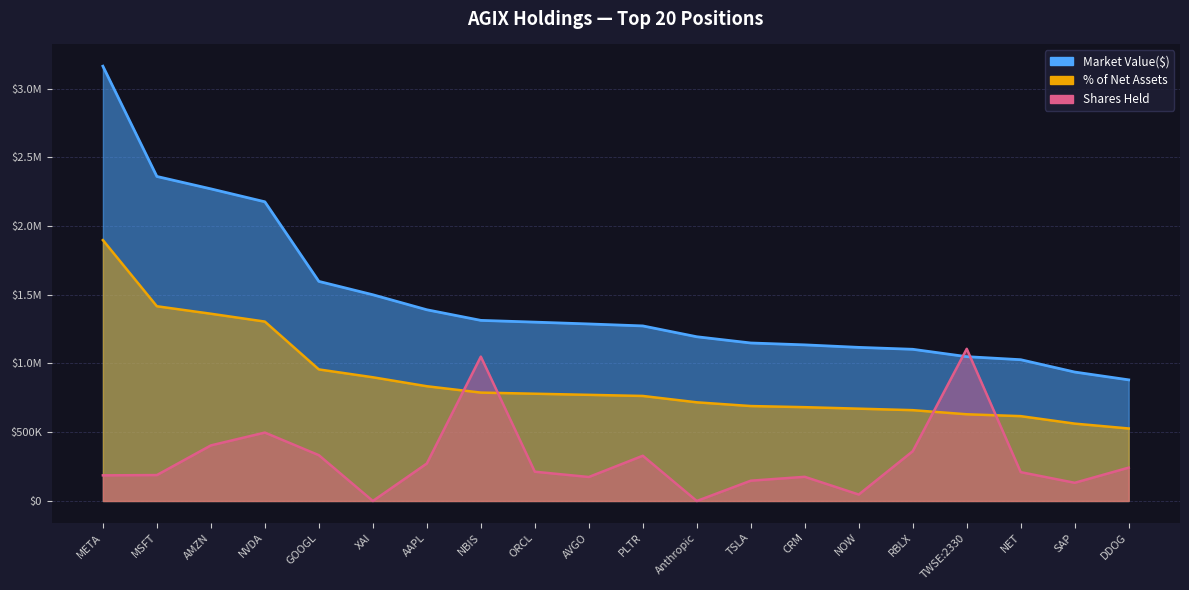

Reading left to right, what are all the values shown in this chart?

Market Value($): META=3162510.0	MSFT=2360391.0	AMZN=2270134.0	NVDA=2176159.0	GOOGL=1597199.0	XAI=1500020.0	AAPL=1390810.0	NBIS=1313691.0	ORCL=1300865.0	AVGO=1287648.0	PLTR=1273321.0	Anthropic=1194543.0	TSLA=1149182.0	CRM=1135505.0	NOW=1117260.0	RBLX=1103345.0	TWSE:2330=1049788.0	NET=1027549.0	SAP=937844.0	DDOG=881072.0
% of Net Assets: META=1897506.0	MSFT=1416333.3	AMZN=1361963.5	NVDA=1304875.2	GOOGL=956908.5	XAI=899820.2	AAPL=834576.4	NBIS=788362.1	ORCL=780206.6	AVGO=772051.2	PLTR=763895.7	Anthropic=717681.4	TSLA=690496.5	CRM=682341.0	NOW=671467.0	RBLX=660593.1	TWSE:2330=630689.7	NET=617097.2	SAP=562727.4	DDOG=527387.1
Shares Held: META=186488.5	MSFT=188538.3	AMZN=404297.6	NVDA=497644.4	GOOGL=333170.4	XAI=0.0	AAPL=272743.1	NBIS=1050017.7	ORCL=212807.6	AVGO=174435.9	PLTR=329111.9	Anthropic=0.0	TSLA=147665.8	CRM=175788.7	NOW=46857.9	RBLX=362031.3	TWSE:2330=1106878.5	NET=209733.0	SAP=132374.5	DDOG=242611.4